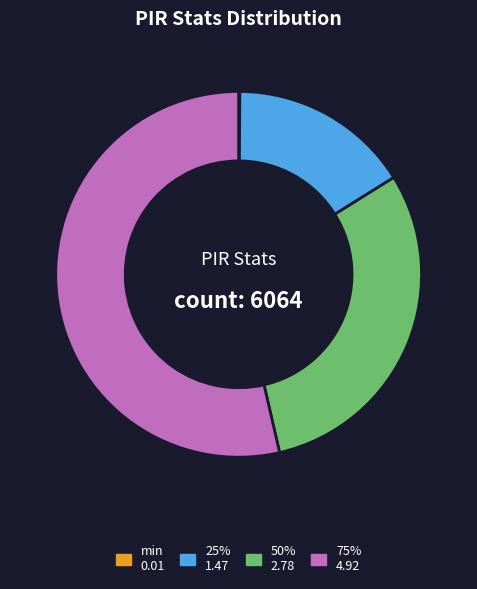

The 75% slice represents 54% of the pie. True or false?

True